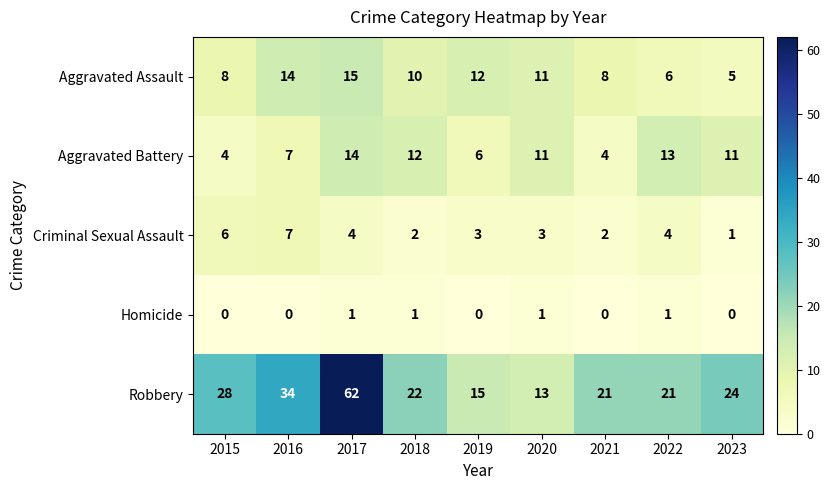

What is the difference between the highest and lowest values at 2016?

34